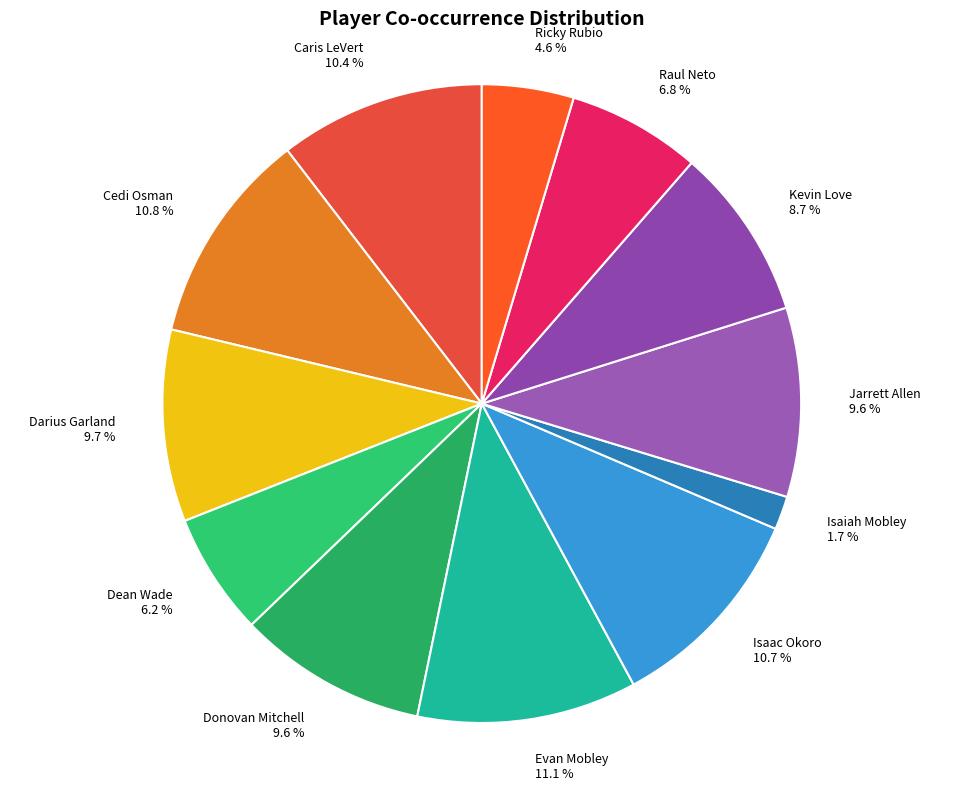

To the nearest percent, what percentage of the pie is Dean Wade?

6%